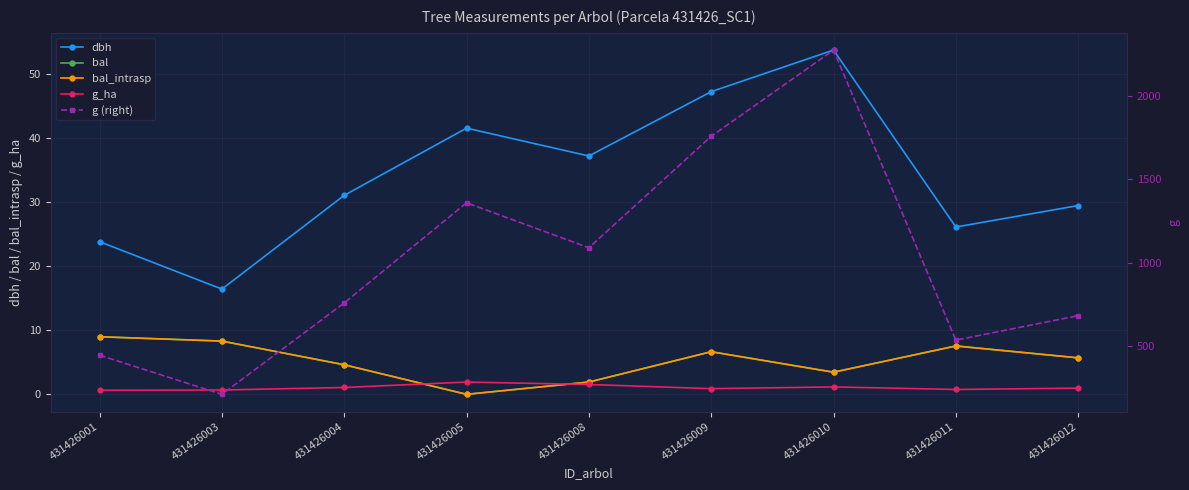

What is the sum of all bal_intrasp values?

47.2